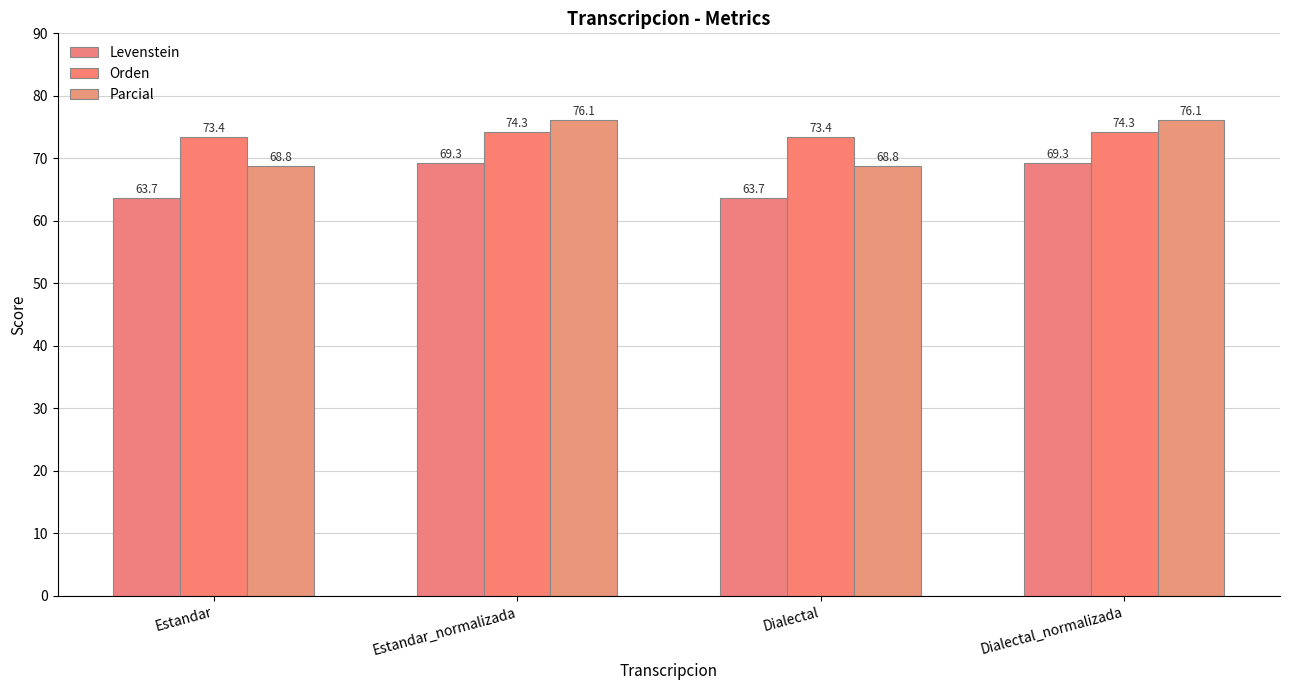

How many distinct data groups are displayed?

3